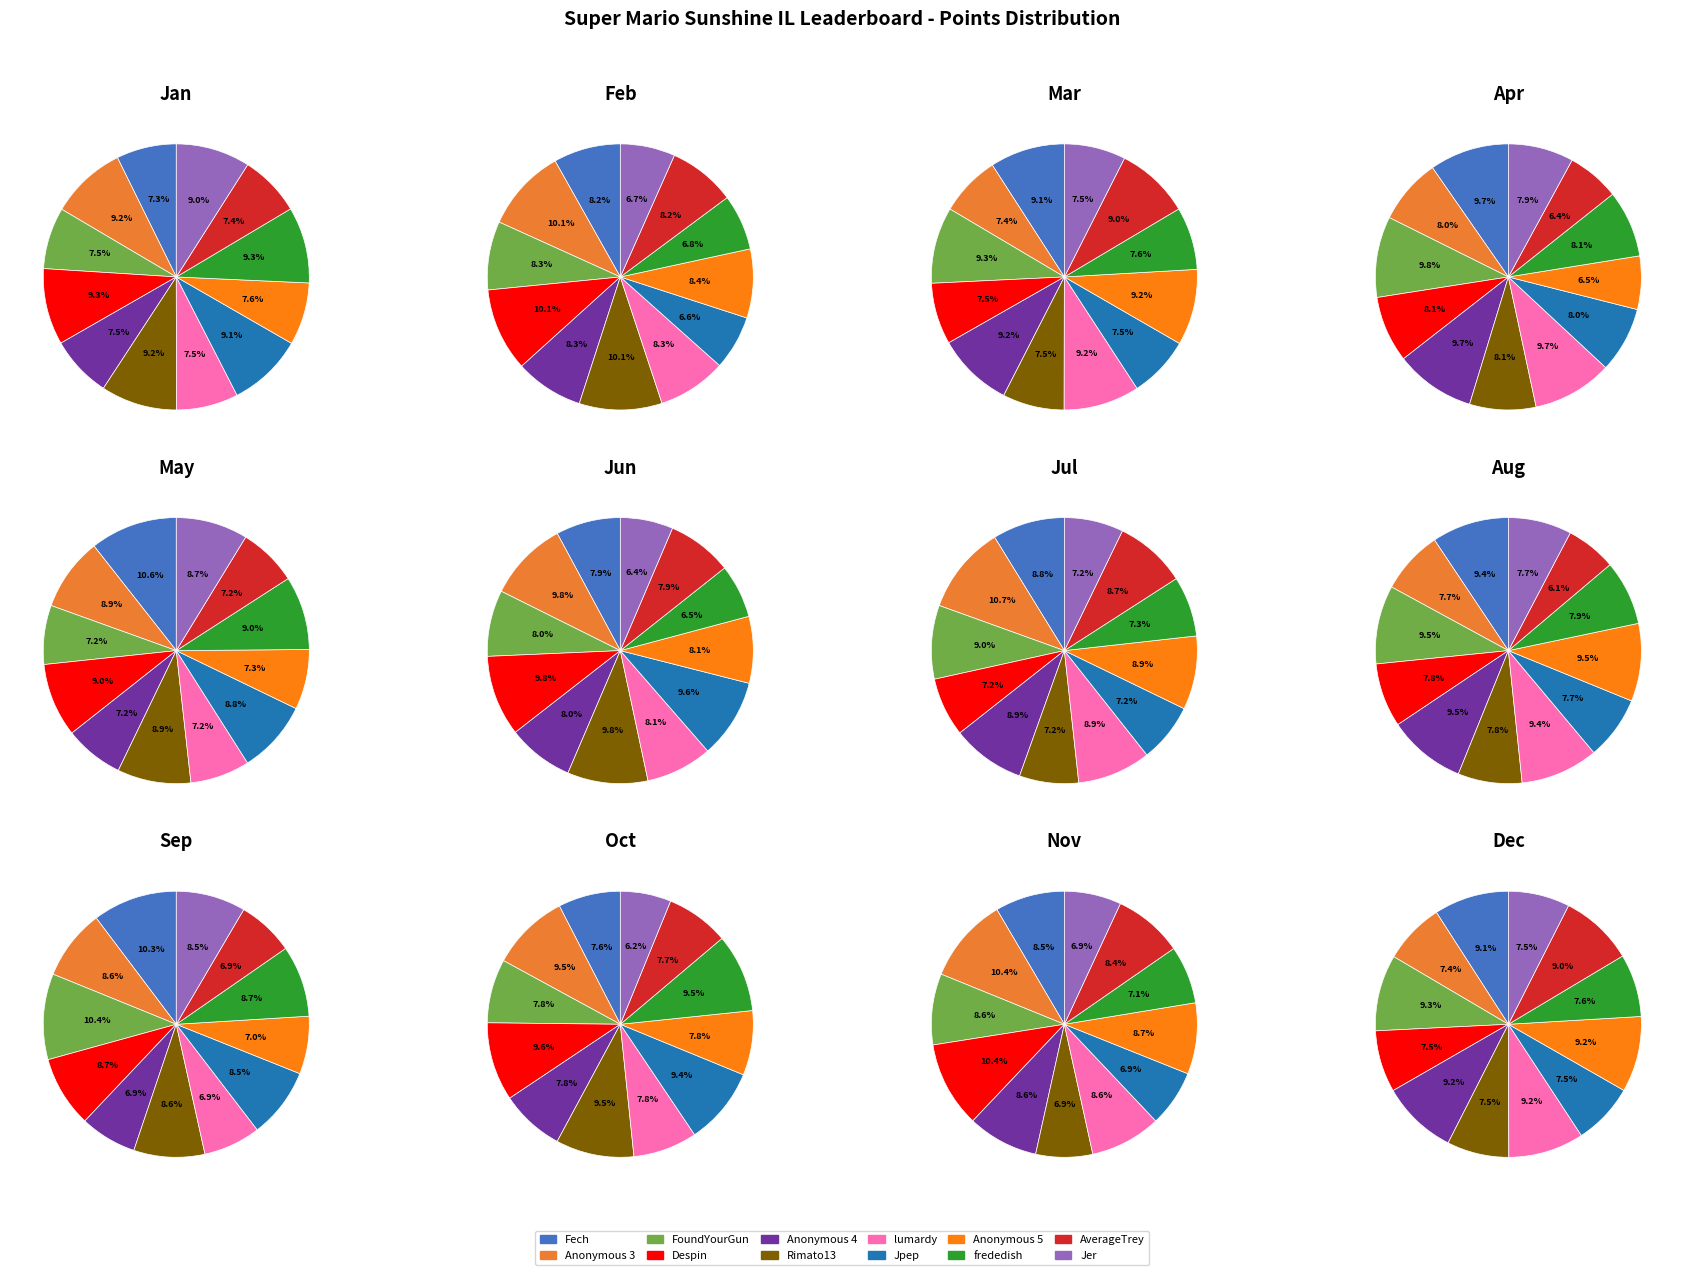

Which has a higher value, Jpep or Fech?

Fech